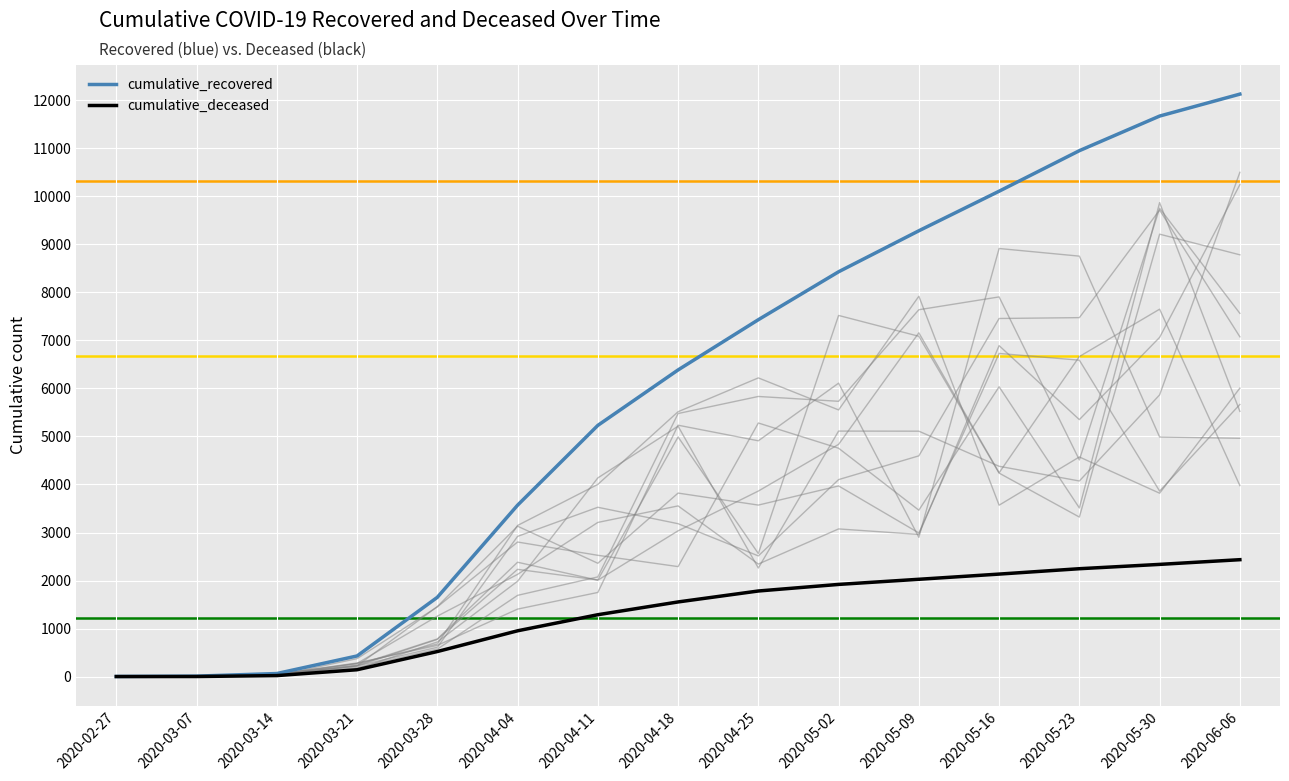

True or false: cumulative_deceased has a value of 674 at 2020-05-16.

False